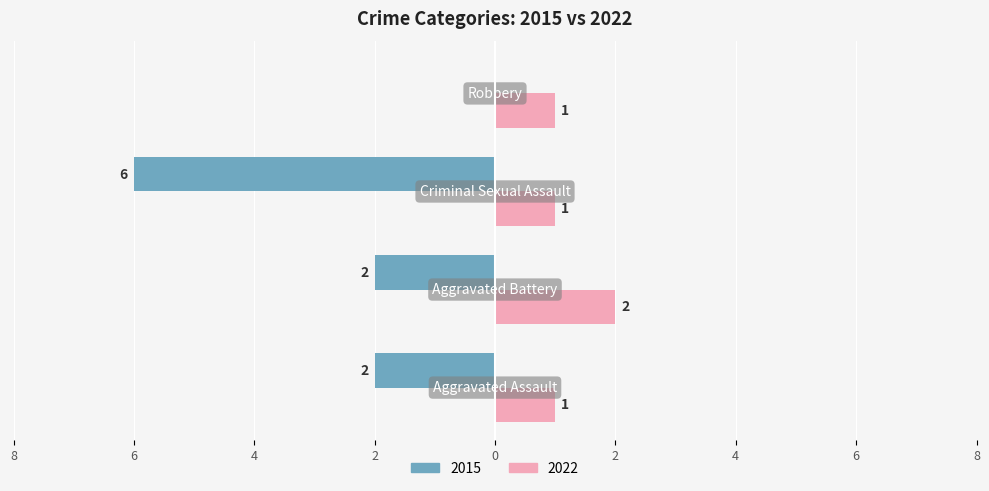

What are all the series names shown in the legend?

2015, 2022